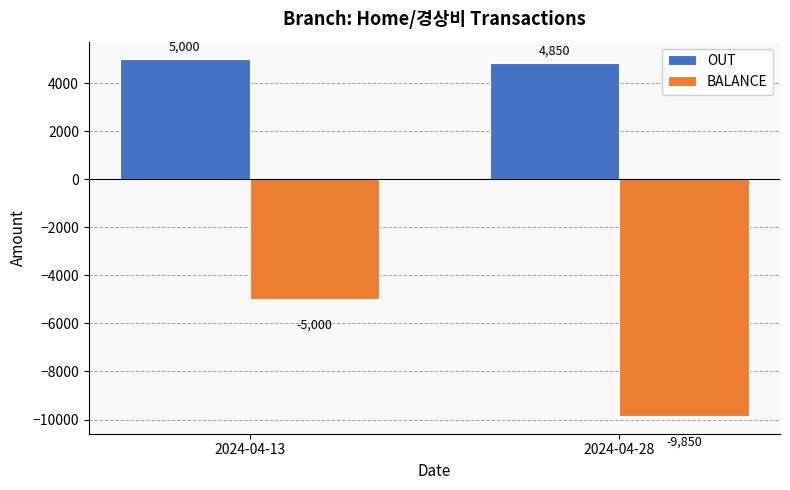

What is the sum of the OUT values at 2024-04-28 and 2024-04-13?

9850